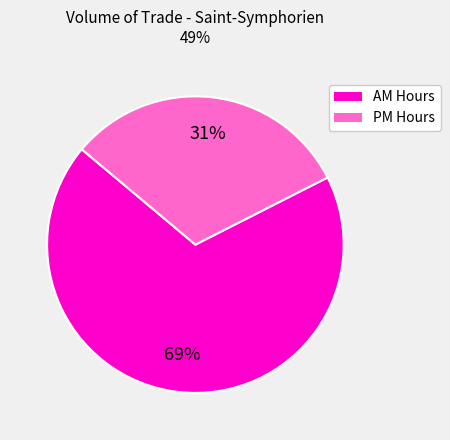

Which slice represents more than half of the pie?

AM Hours